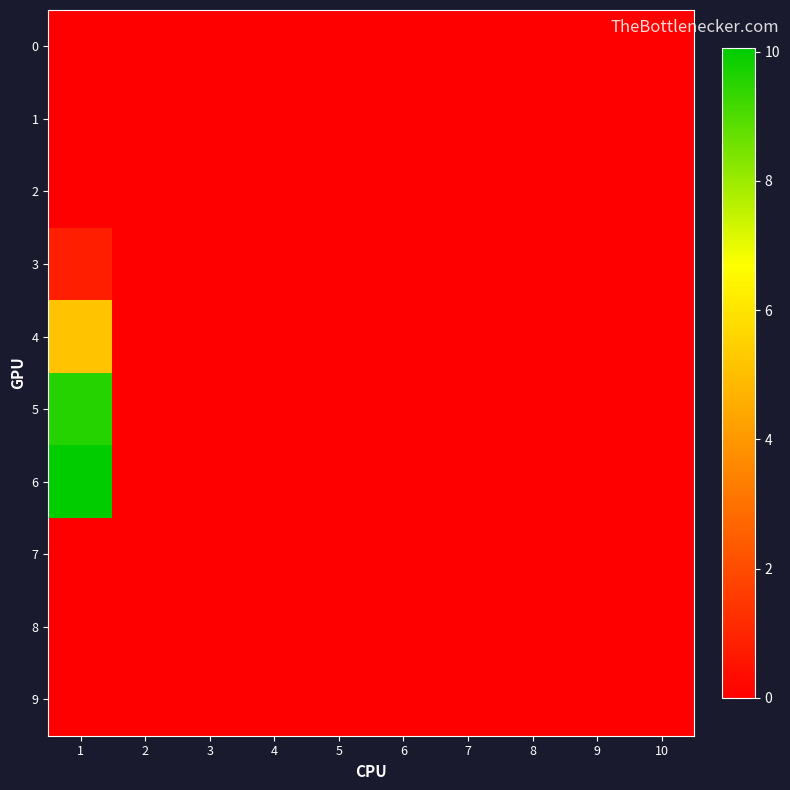

Reading left to right, extract all data points from this chart.

0: 1=0.0	2=0.0	3=0.0	4=0.0	5=0.0	6=0.0	7=0.0	8=0.0	9=0.0	10=0.0
1: 1=0.0	2=0.0	3=0.0	4=0.0	5=0.0	6=0.0	7=0.0	8=0.0	9=0.0	10=0.0
2: 1=0.0	2=0.0	3=0.0	4=0.0	5=0.0	6=0.0	7=0.0	8=0.0	9=0.0	10=0.0
3: 1=0.8	2=0.0	3=0.0	4=0.0	5=0.0	6=0.0	7=0.0	8=0.0	9=0.0	10=0.0
4: 1=5.1	2=0.0	3=0.0	4=0.0	5=0.0	6=0.0	7=0.0	8=0.0	9=0.0	10=0.0
5: 1=9.6	2=0.0	3=0.0	4=0.0	5=0.0	6=0.0	7=0.0	8=0.0	9=0.0	10=0.0
6: 1=10.1	2=0.0	3=0.0	4=0.0	5=0.0	6=0.0	7=0.0	8=0.0	9=0.0	10=0.0
7: 1=0.0	2=0.0	3=0.0	4=0.0	5=0.0	6=0.0	7=0.0	8=0.0	9=0.0	10=0.0
8: 1=0.0	2=0.0	3=0.0	4=0.0	5=0.0	6=0.0	7=0.0	8=0.0	9=0.0	10=0.0
9: 1=0.0	2=0.0	3=0.0	4=0.0	5=0.0	6=0.0	7=0.0	8=0.0	9=0.0	10=0.0